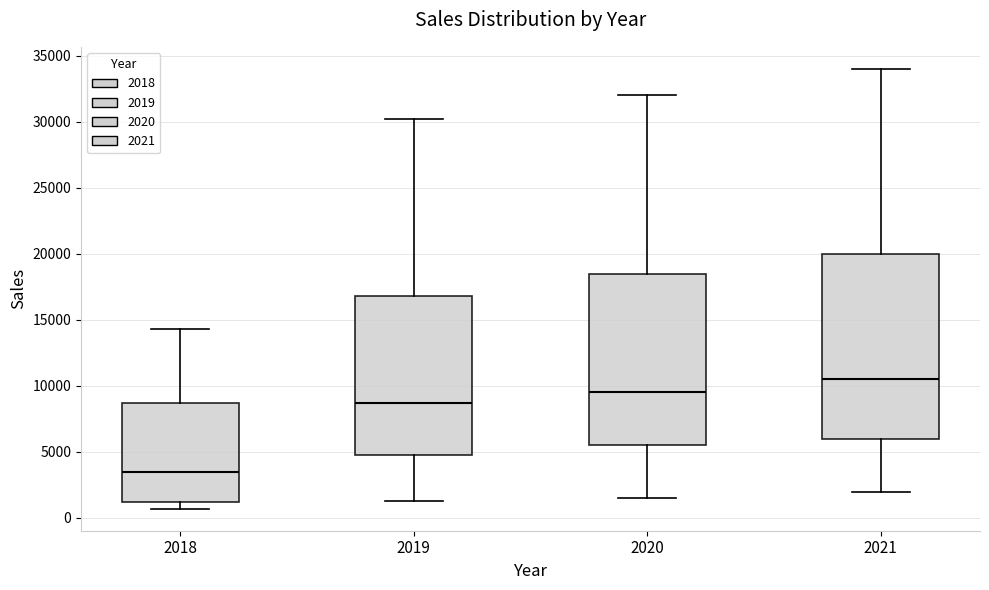

Reading left to right, transcribe this box plot: for each box, give where its median line is, the range the box spans, and where its two whiskers end, as read against the y-axis. The values are not printed on the chart, so give them approximately, as read against the axis.

2018: median 3500, box 1000 to 8500, whiskers 500 to 14500
2019: median 8500, box 5000 to 17000, whiskers 1500 to 30000
2020: median 9500, box 5500 to 18500, whiskers 1500 to 32000
2021: median 10500, box 6000 to 20000, whiskers 2000 to 34000